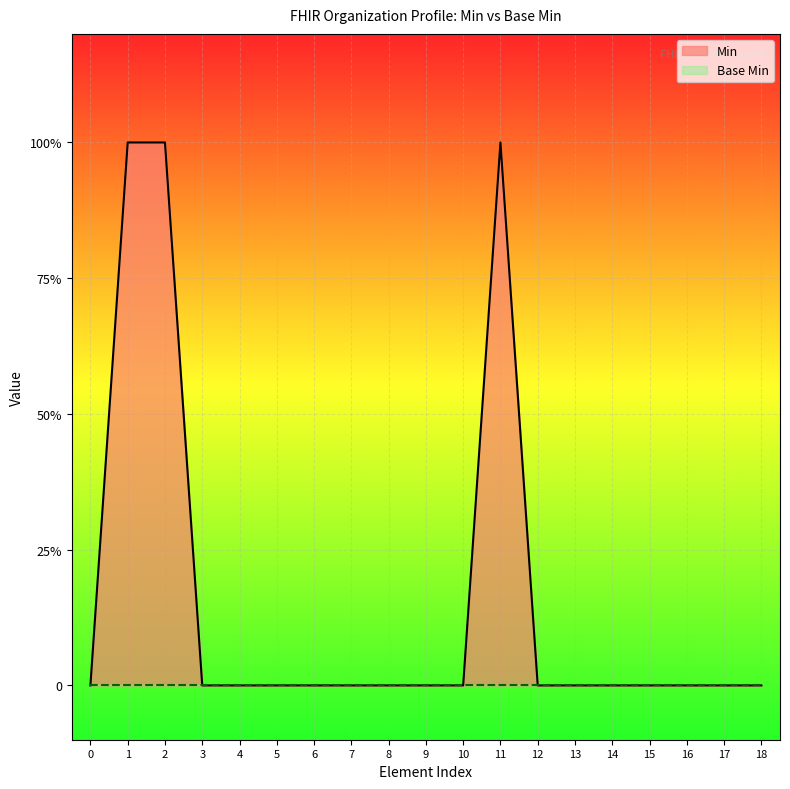

True or false: Min has more than 0 interior local peaks.

True